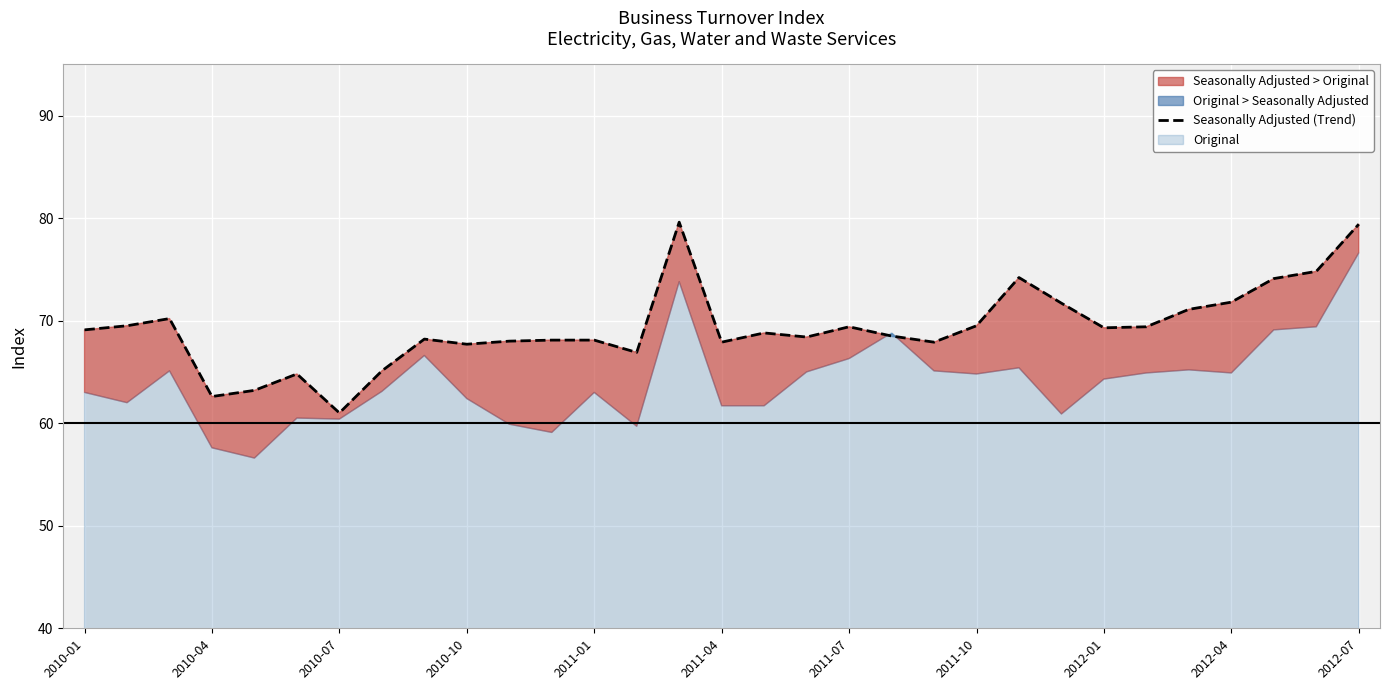

The Seasonally Adjusted (Trend) series shows 43.7 at 2011-04. True or false?

False